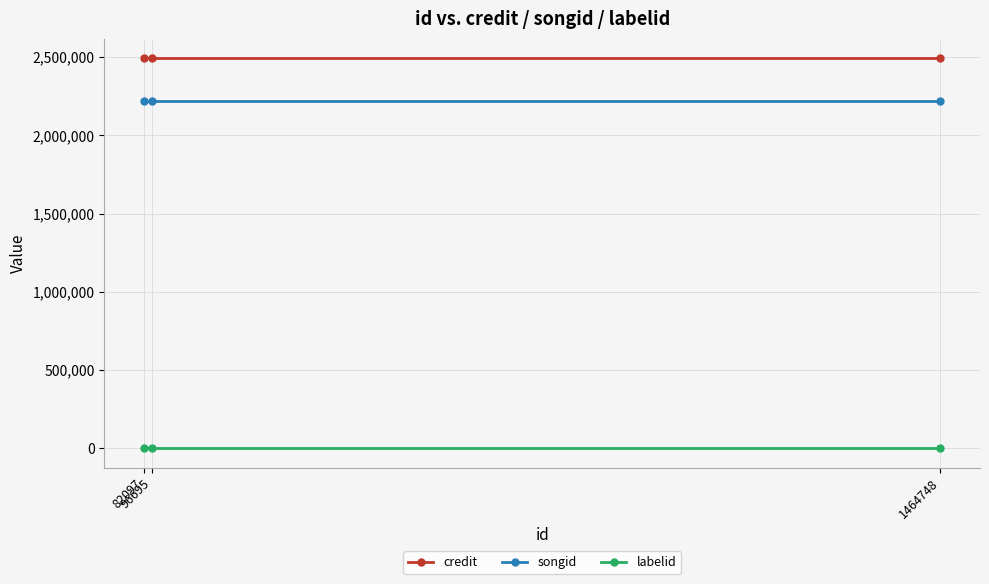

Reading left to right, transcribe all the data shown in this chart.

credit: 2492916	2492916	2492916
songid: 2223495	2223495	2223495
labelid: 1205	1205	1205